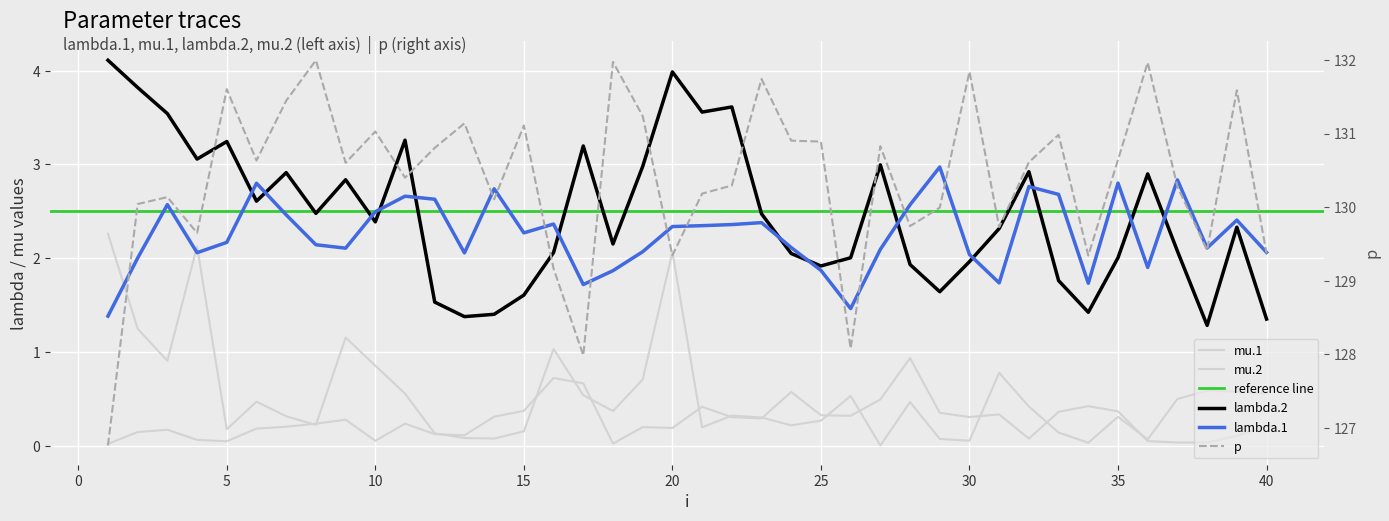

True or false: mu.1 has a value of 0.4 at 21.

True